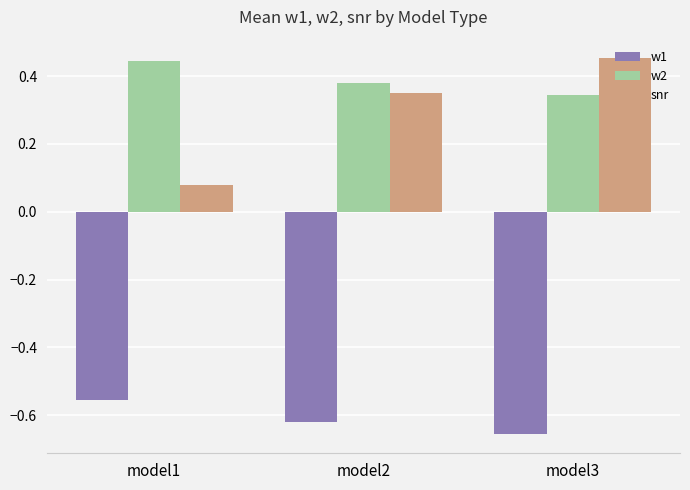

What is the difference between the highest and lowest values at model3?

1.1